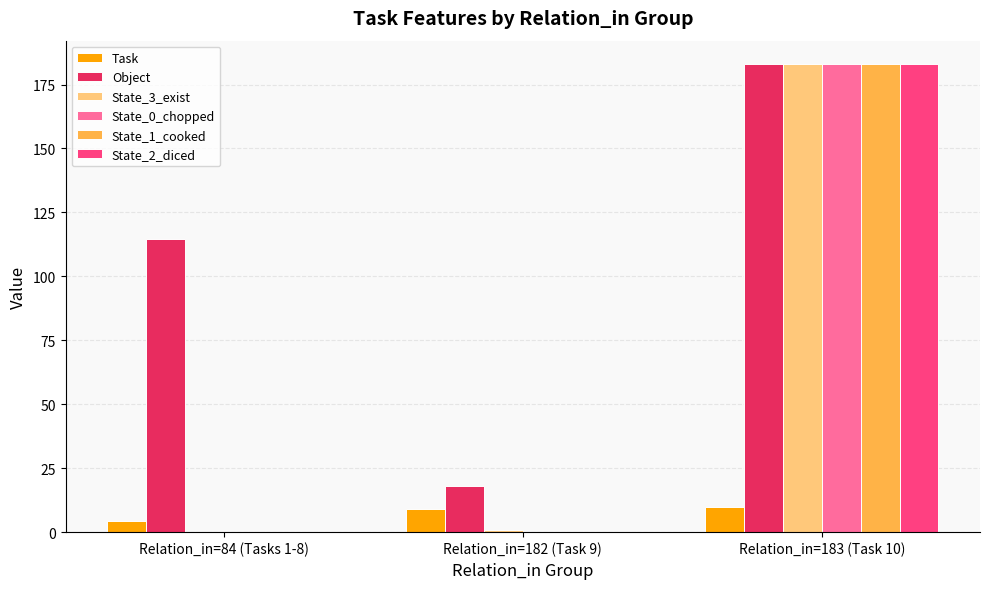

What is the greatest value displayed?

183.0